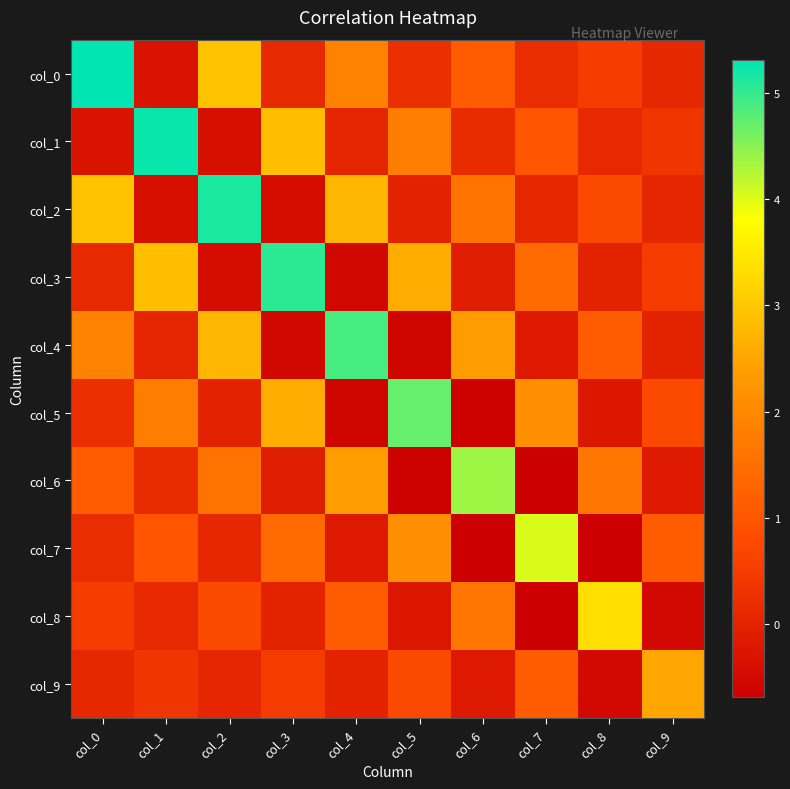

Reading left to right, transcribe all the data shown in this chart.

col_0: col_0=5.3	col_1=-0.3	col_2=2.9	col_3=0.1	col_4=1.9	col_5=0.2	col_6=1.1	col_7=0.2	col_8=0.5	col_9=0.1
col_1: col_0=-0.3	col_1=5.2	col_2=-0.4	col_3=2.9	col_4=0.0	col_5=1.8	col_6=0.2	col_7=1.0	col_8=0.1	col_9=0.4
col_2: col_0=2.9	col_1=-0.4	col_2=5.2	col_3=-0.4	col_4=2.7	col_5=-0.0	col_6=1.6	col_7=0.1	col_8=0.7	col_9=0.1
col_3: col_0=0.1	col_1=2.9	col_2=-0.4	col_3=5.1	col_4=-0.5	col_5=2.6	col_6=-0.1	col_7=1.4	col_8=0.0	col_9=0.5
col_4: col_0=1.9	col_1=0.0	col_2=2.7	col_3=-0.5	col_4=4.9	col_5=-0.6	col_6=2.4	col_7=-0.2	col_8=1.1	col_9=-0.0
col_5: col_0=0.2	col_1=1.8	col_2=-0.0	col_3=2.6	col_4=-0.6	col_5=4.7	col_6=-0.7	col_7=2.1	col_8=-0.2	col_9=0.7
col_6: col_0=1.1	col_1=0.2	col_2=1.6	col_3=-0.1	col_4=2.4	col_5=-0.7	col_6=4.4	col_7=-0.7	col_8=1.7	col_9=-0.2
col_7: col_0=0.2	col_1=1.0	col_2=0.1	col_3=1.4	col_4=-0.2	col_5=2.1	col_6=-0.7	col_7=4.0	col_8=-0.7	col_9=1.1
col_8: col_0=0.5	col_1=0.1	col_2=0.7	col_3=0.0	col_4=1.1	col_5=-0.2	col_6=1.7	col_7=-0.7	col_8=3.3	col_9=-0.5
col_9: col_0=0.1	col_1=0.4	col_2=0.1	col_3=0.5	col_4=-0.0	col_5=0.7	col_6=-0.2	col_7=1.1	col_8=-0.5	col_9=2.5